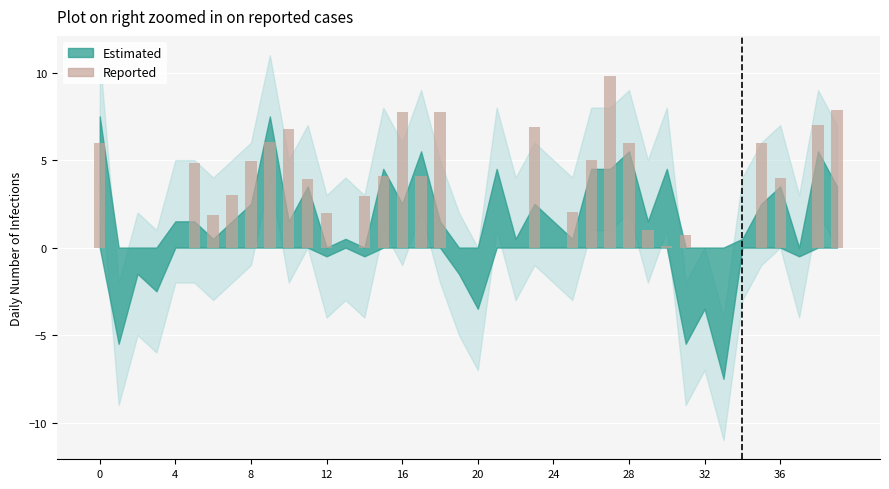

What is the sum of all values?

122.2